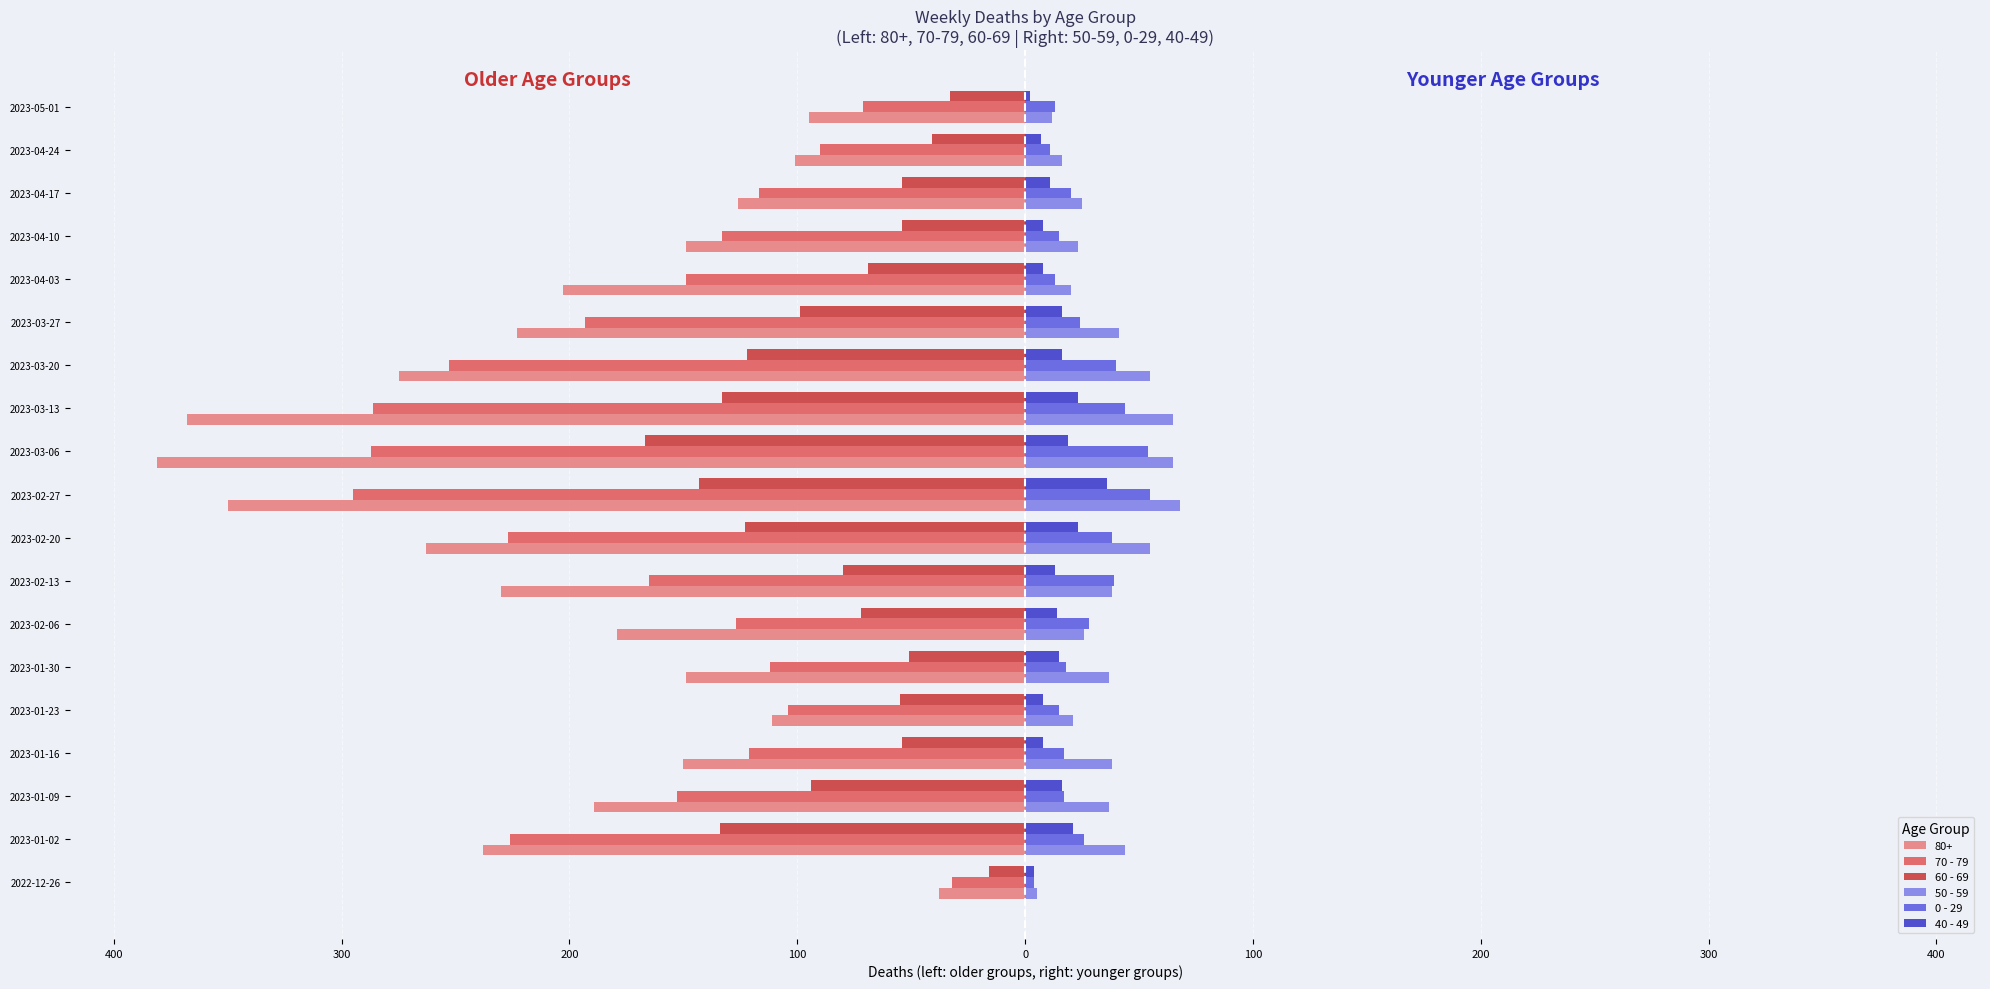

What is the sum of all 50 - 59 values?

691